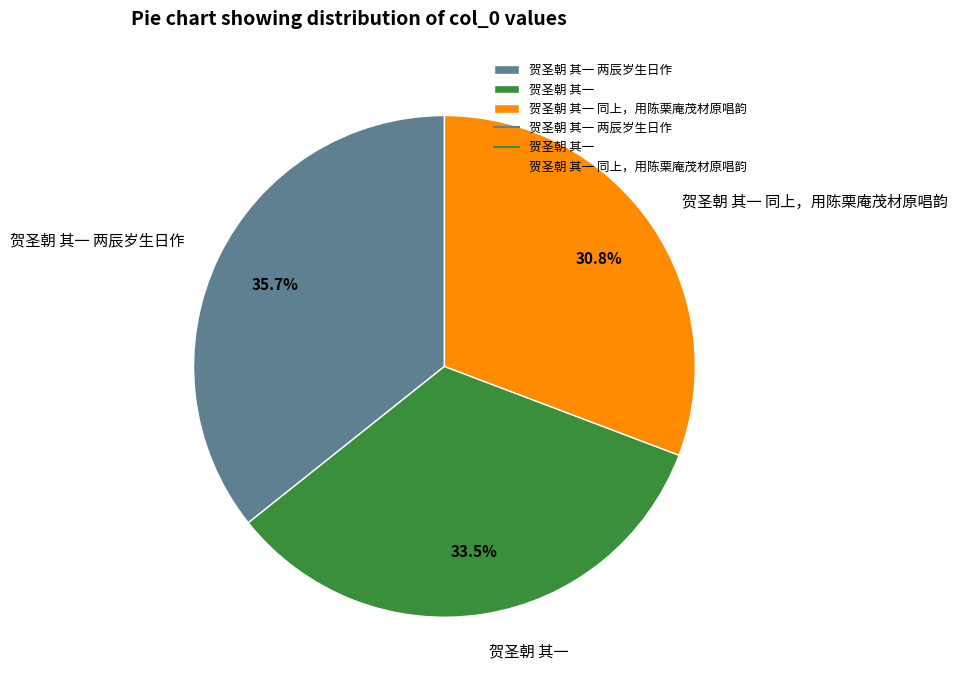

Which slice is the smallest?

贺圣朝 其一 同上，用陈栗庵茂材原唱韵